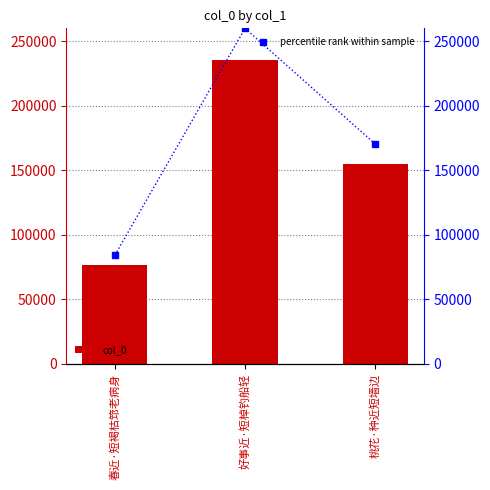

List the series in order of their peak value, lowest first.

col_0, percentile rank within sample